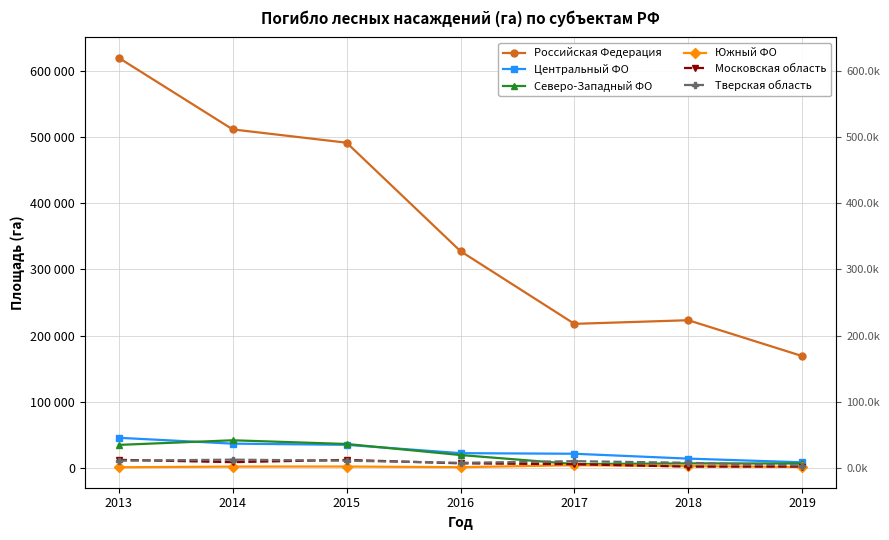

Which series has the widest spread of values?

Российская Федерация